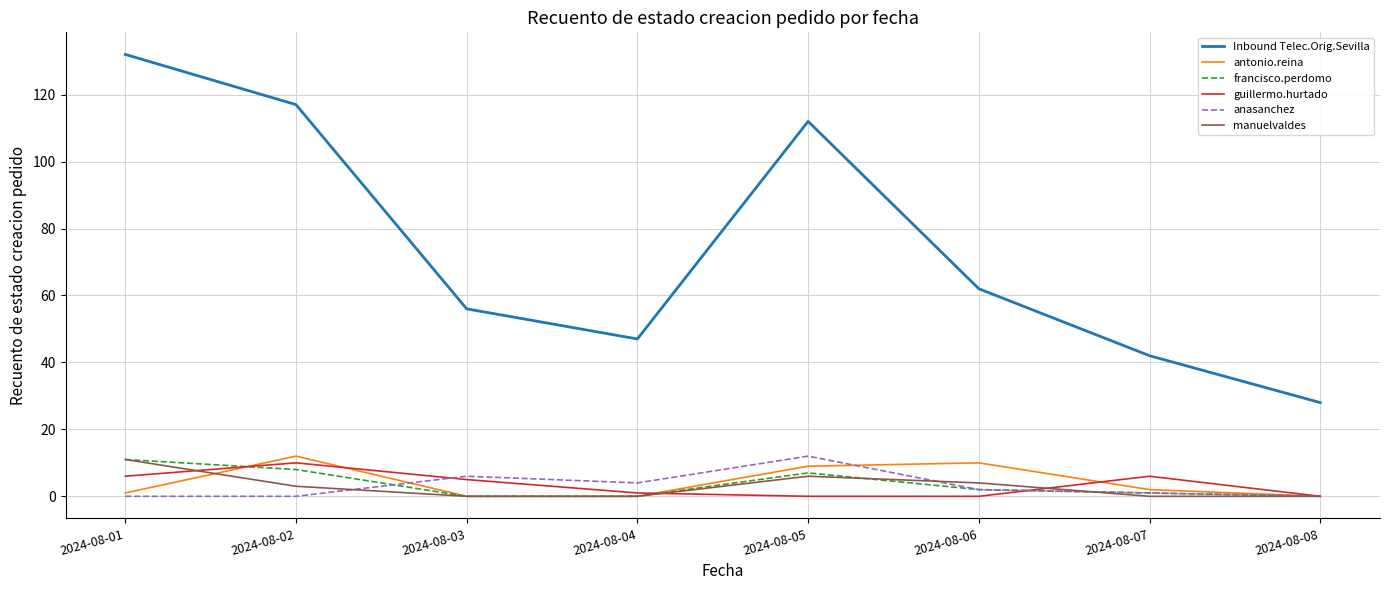

Which series has the widest spread of values?

Inbound Telec.Orig.Sevilla